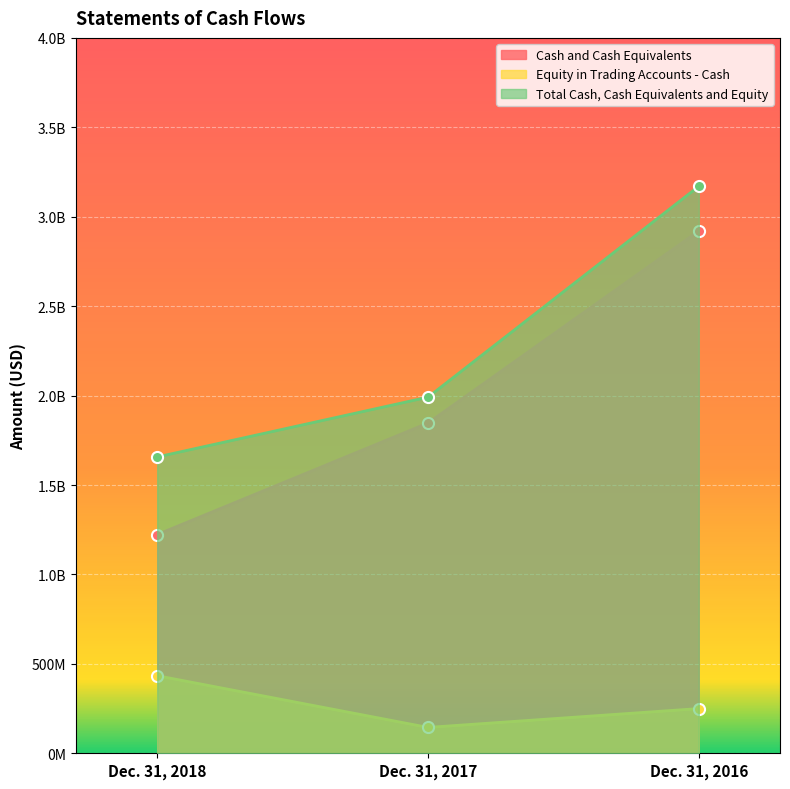

What is the sum of the Equity in Trading Accounts - Cash values at Dec. 31, 2018 and Dec. 31, 2017?

578402415